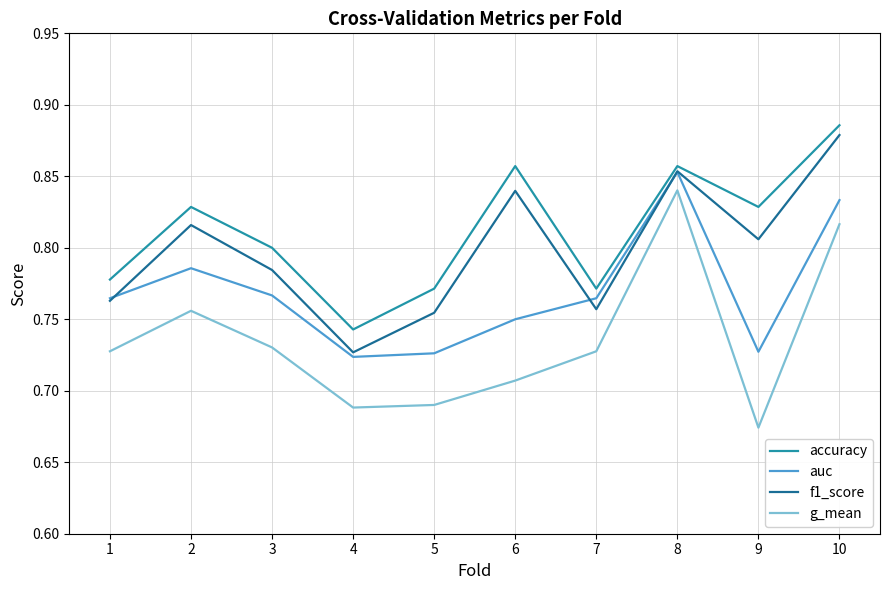

Which series changed the most between 1 and 6?

accuracy